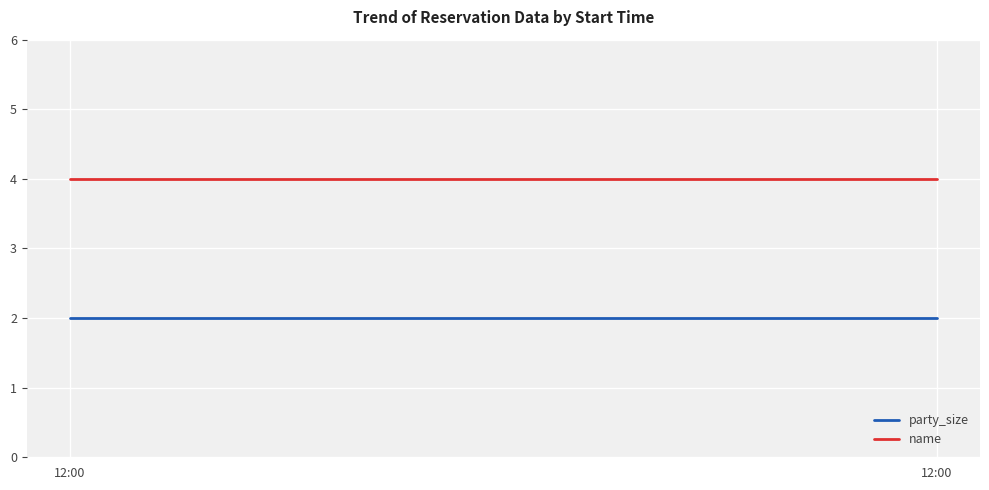

What is the approximate value of name at 12:00?

4